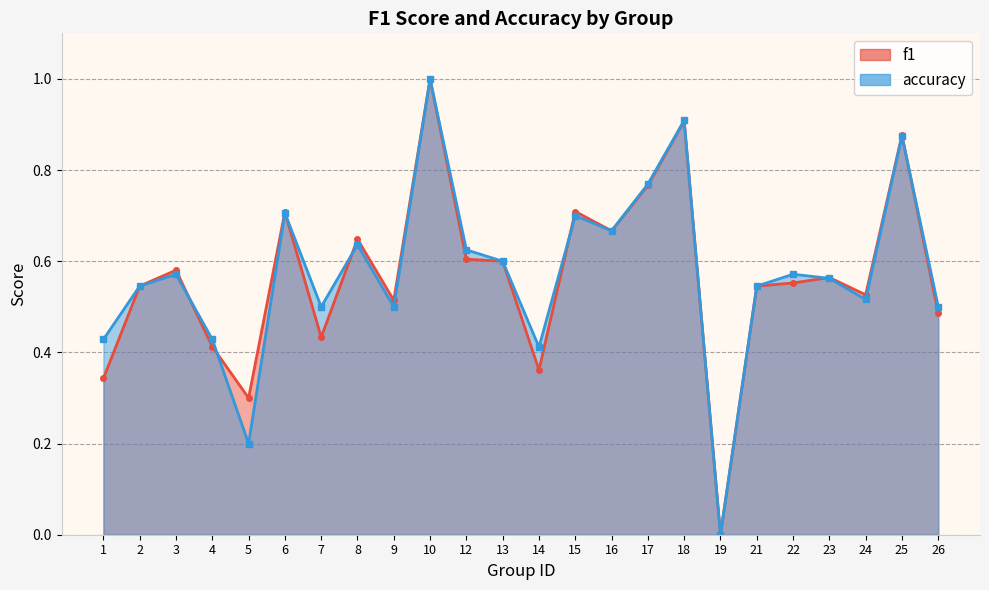

What are all the series names shown in the legend?

f1, accuracy